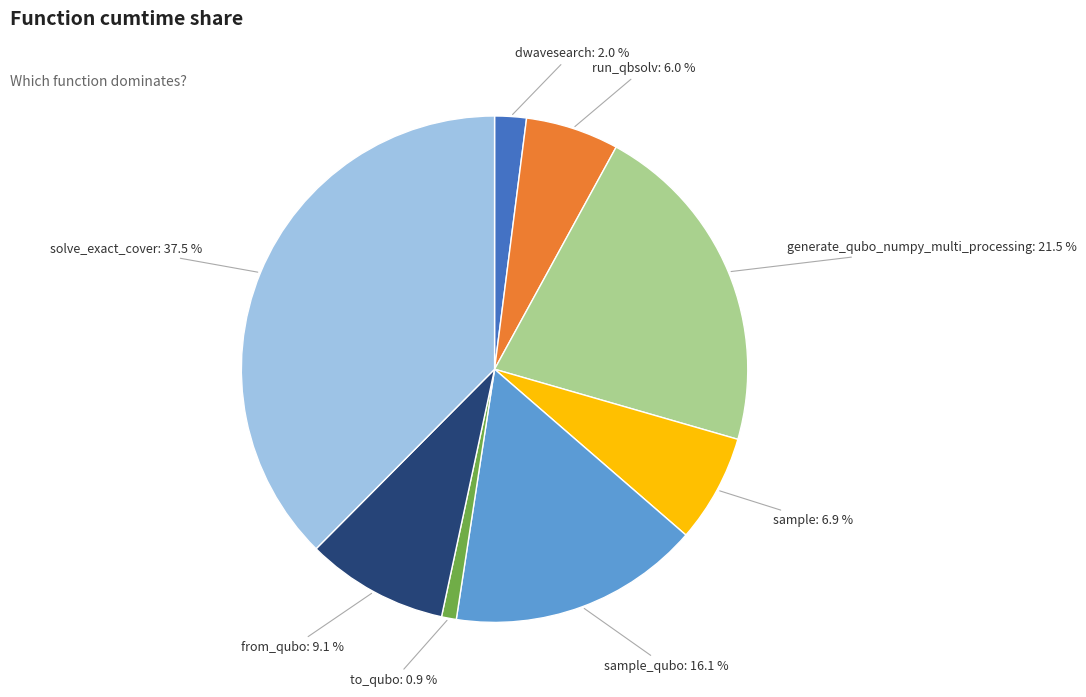

Between solve_exact_cover and generate_qubo_numpy_multi_processing, which is larger?

solve_exact_cover